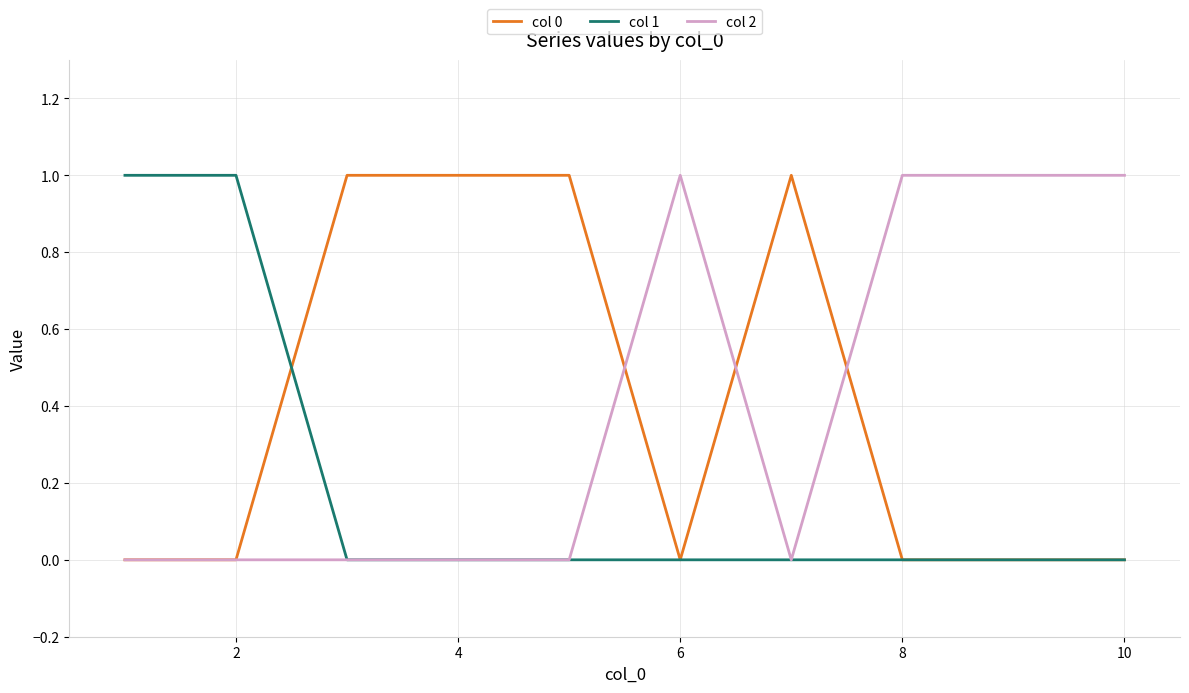

Does the chart have visible grid lines?

Yes